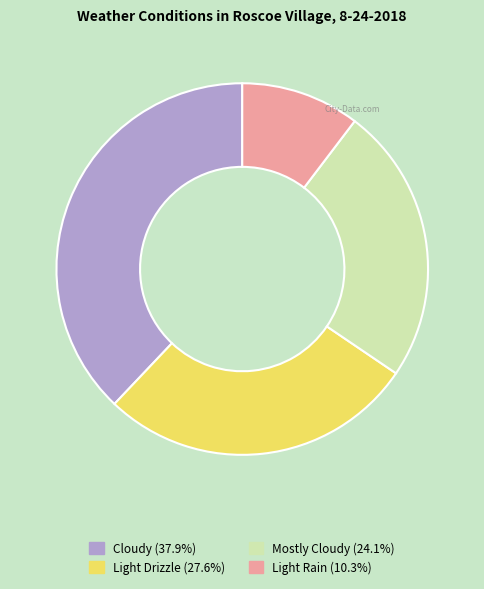

Is the sum of Mostly Cloudy and Light Rain greater than half?

No